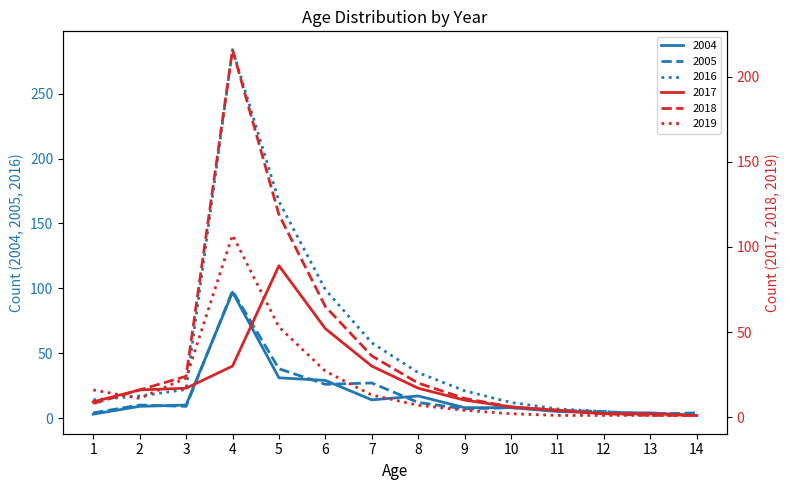

Which category has the highest value in the 2019 series?

4